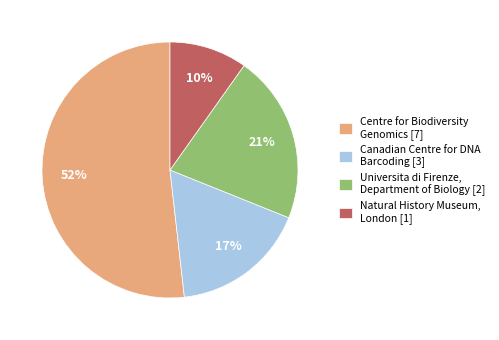

Rank the categories by value from highest to lowest.

Centre for Biodiversity Genomics [7], Universita di Firenze, Department of Biology [2], Canadian Centre for DNA Barcoding [3], Natural History Museum, London [1]